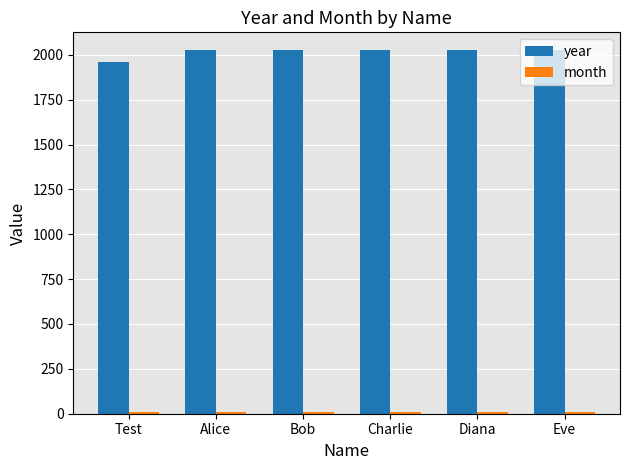

True or false: year has a value of 2024 at Alice.

True